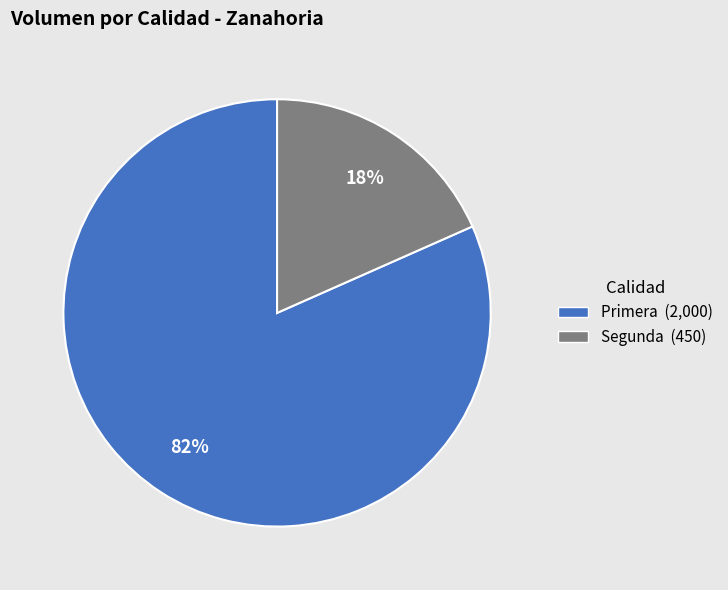

Combined, do Segunda (450) and Primera (2,000) account for over 50%?

Yes